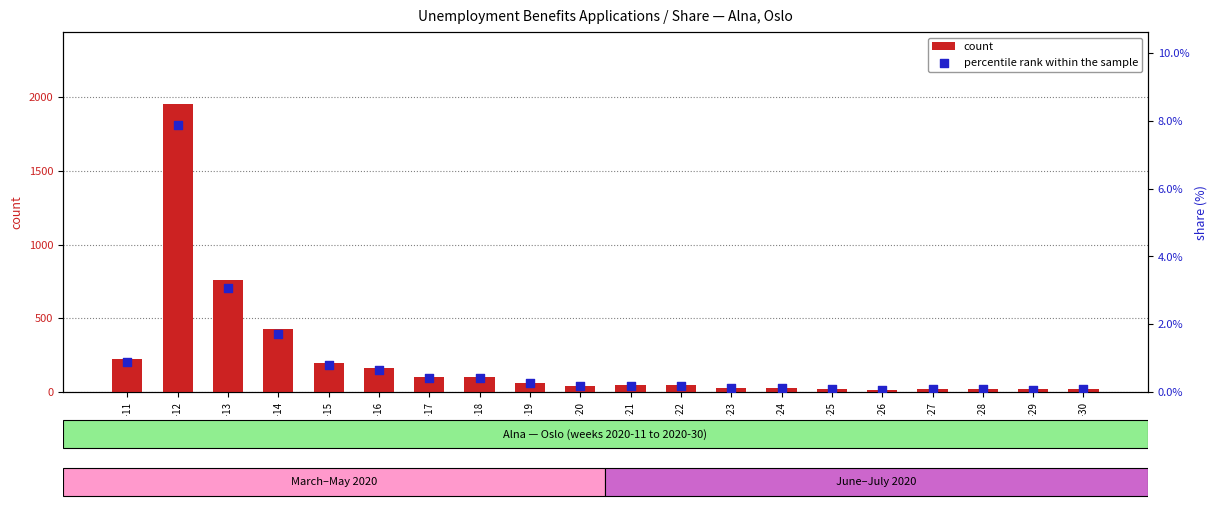

Which series contains the highest Y value?

count